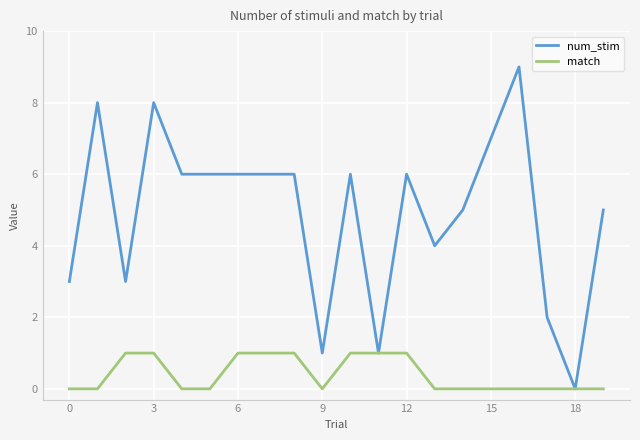

Which series has the widest spread of values?

num_stim